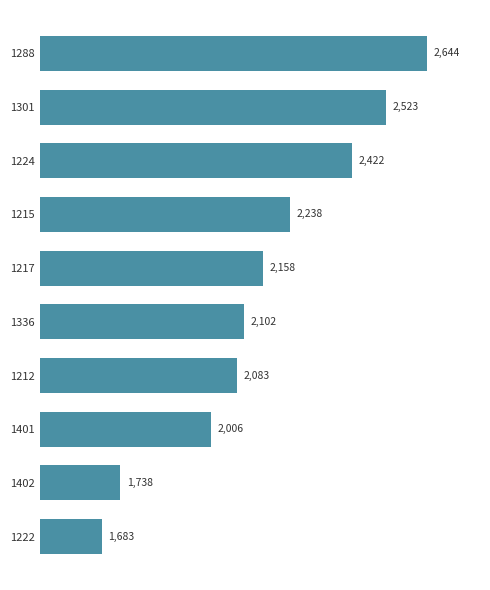

Reading bottom to top, transcribe all the data shown in this chart.

1683	1738	2006	2083	2102	2158	2238	2422	2523	2644